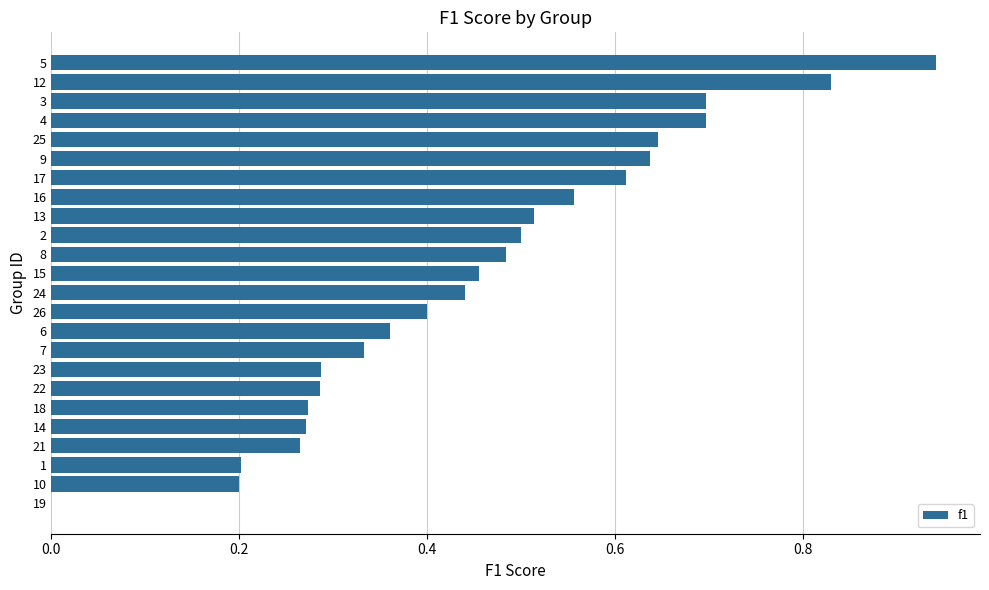

Which category has the highest value across all series?

5